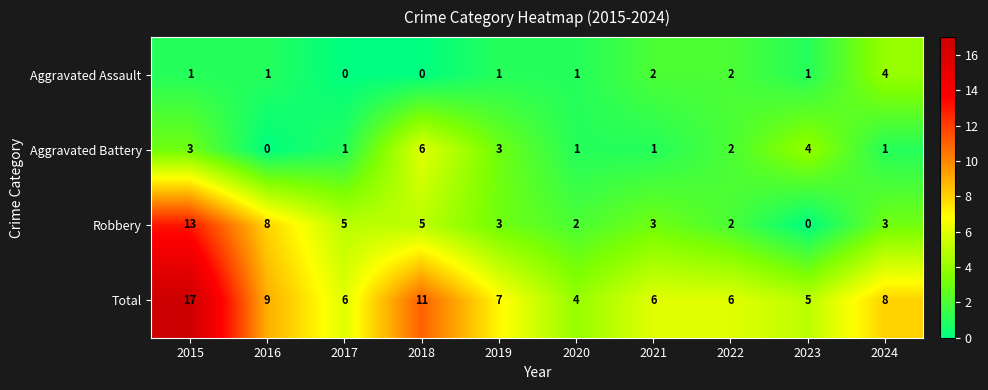

At 2023, list the series in order from smallest to largest.

Robbery, Aggravated Assault, Aggravated Battery, Total